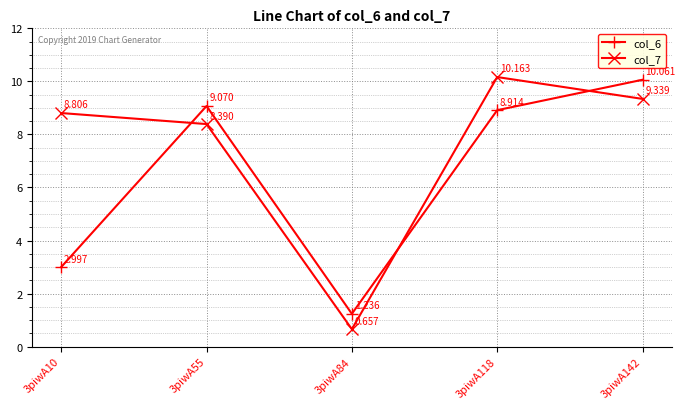

How many intersections are there between col_6 and col_7?

3